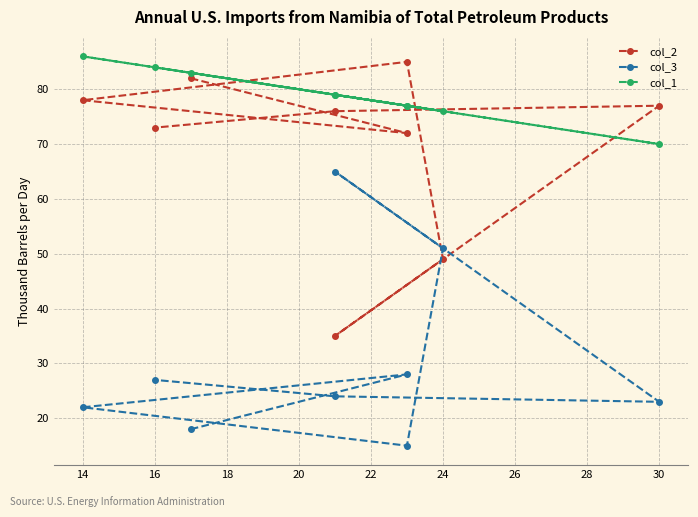

The col_3 series shows 15 at 30. True or false?

False